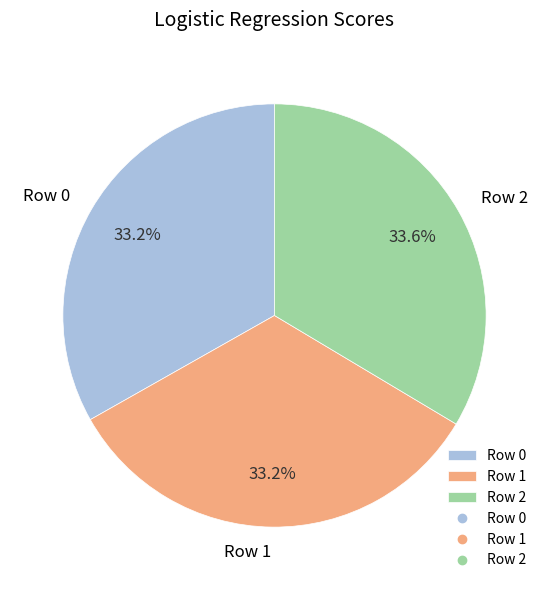

Is it true that Row 0 is 20% of the pie?

False